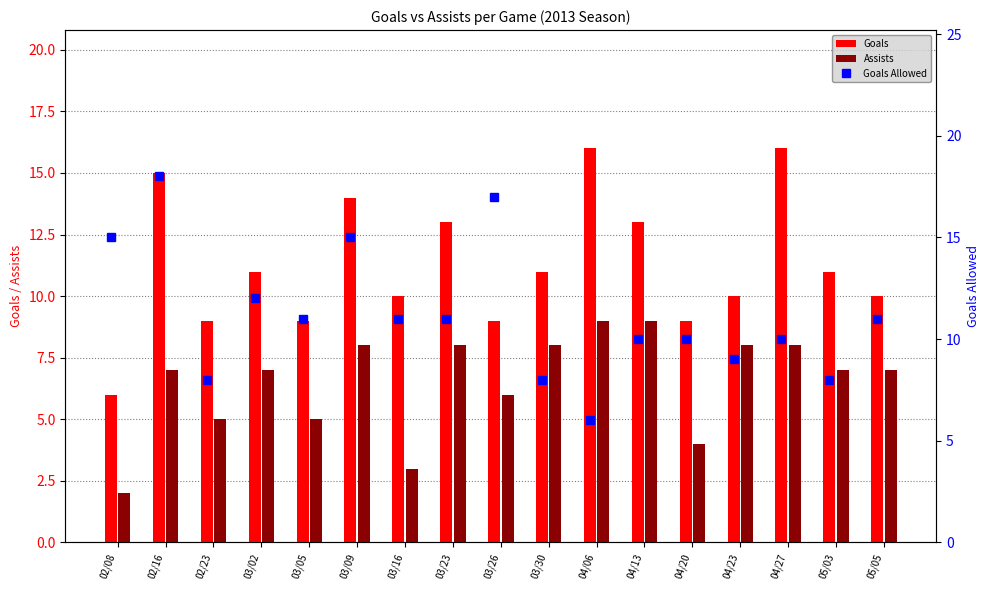

Does the chart contain any negative values?

No